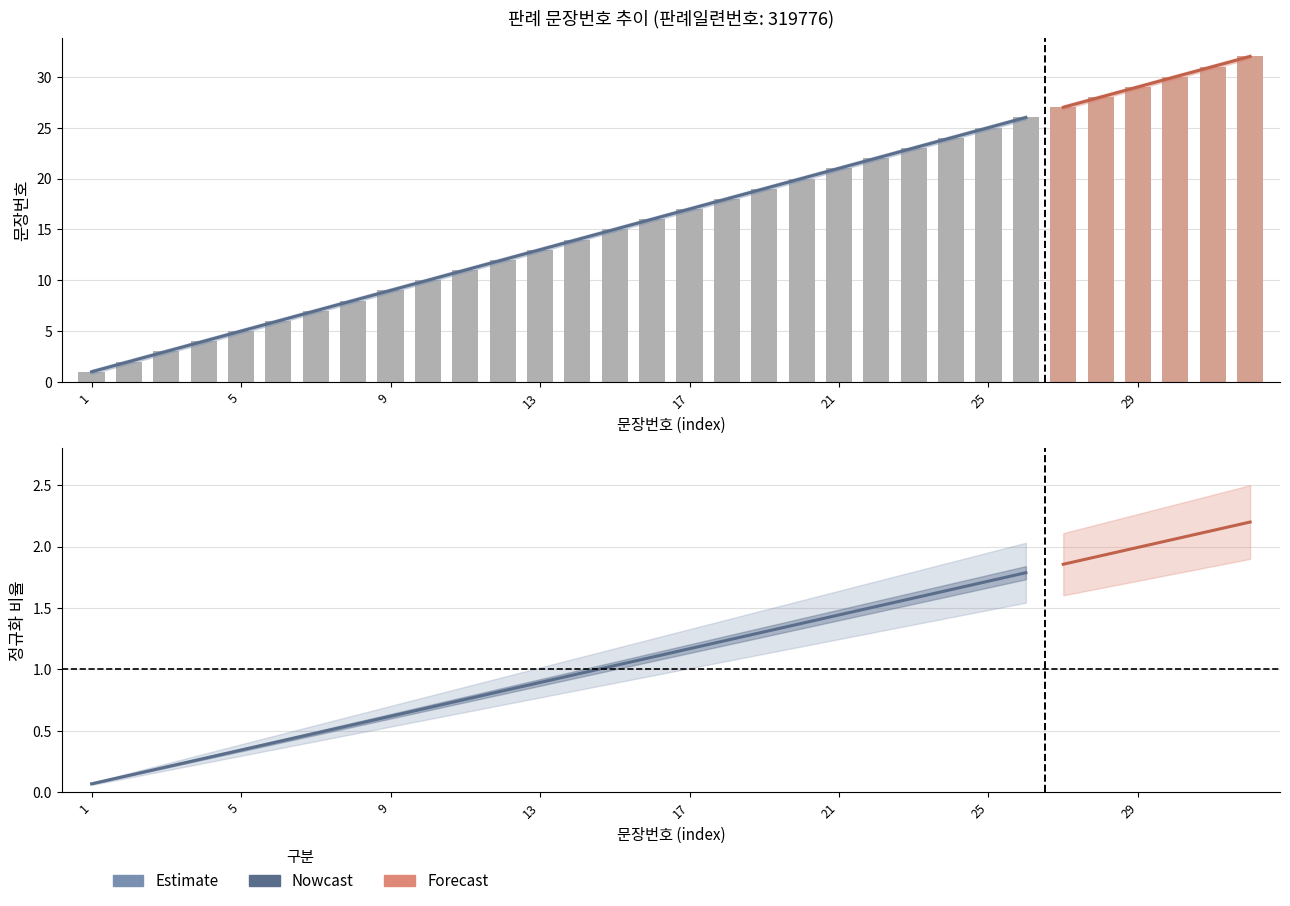

What value does the 문장번호 series have at 8?

8.0